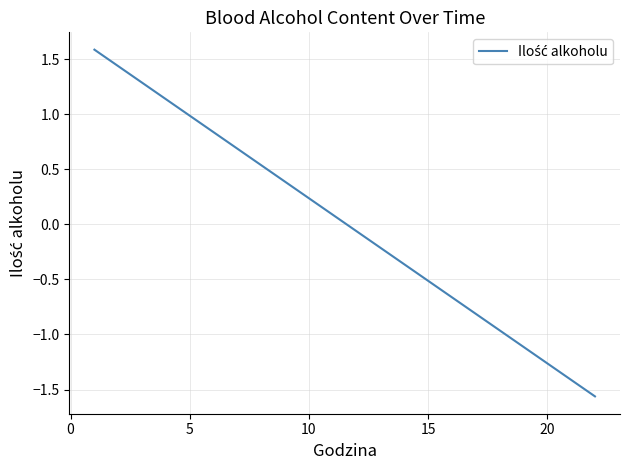

What is the greatest value displayed?

1.6